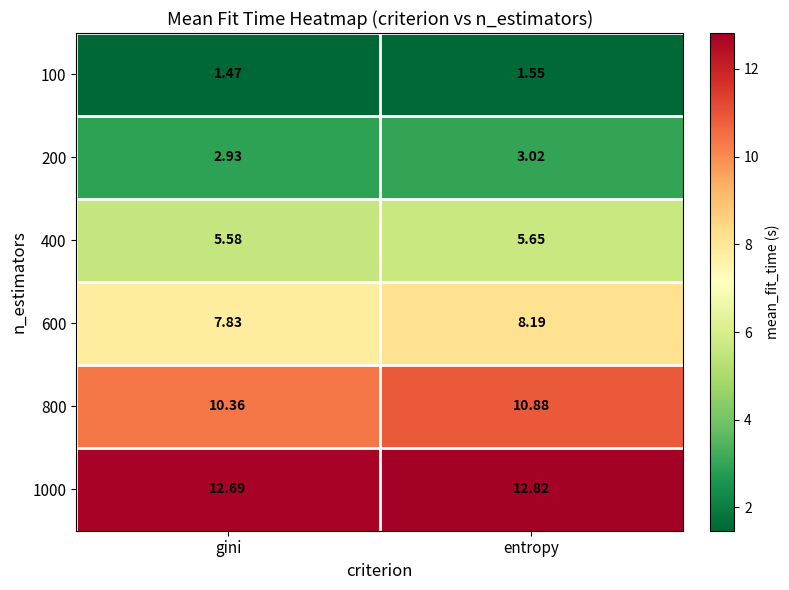

Which series has the largest total across all categories?

1000